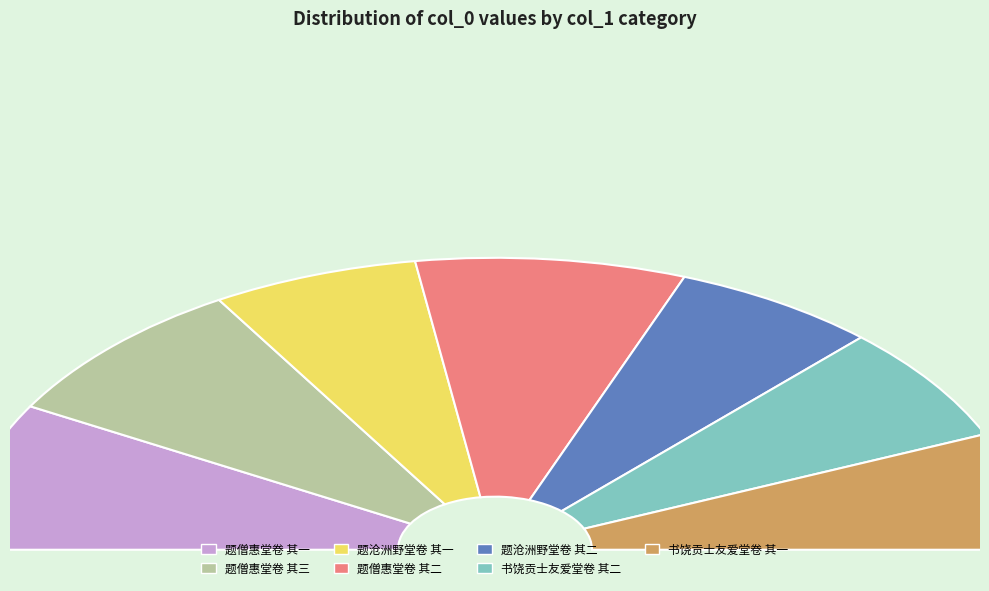

What is the total percentage of 书饶贡士友爱堂卷 其二 and 书饶贡士友爱堂卷 其一?

25.9%